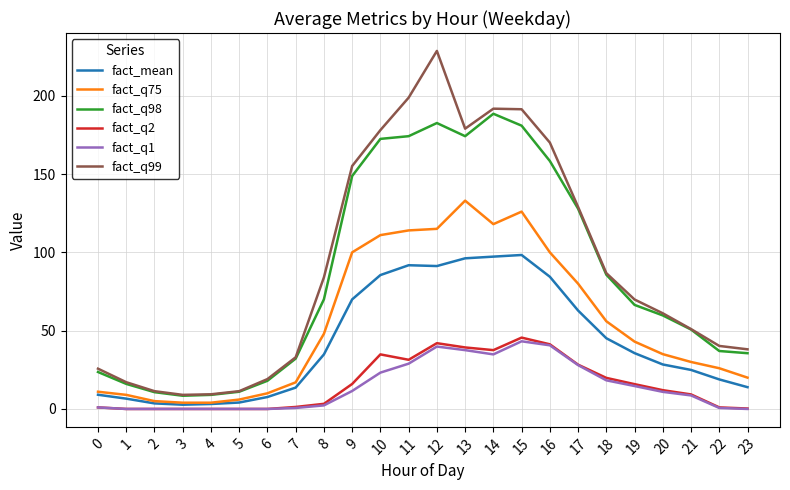

What is the spread (max minus min) of values at 9?

143.6